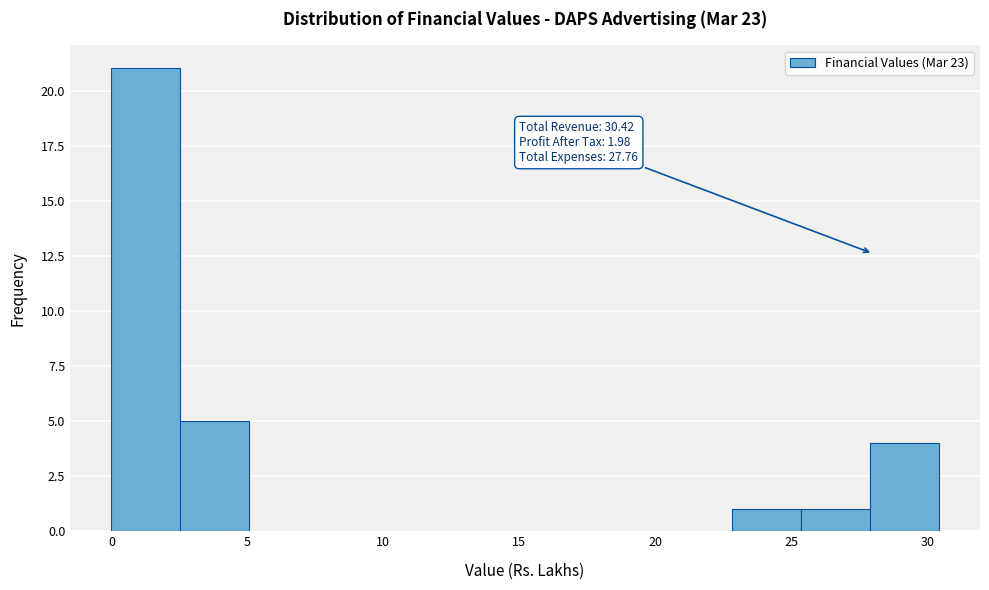

Which range on the x-axis has the tallest bar?

0.0 to 2.5